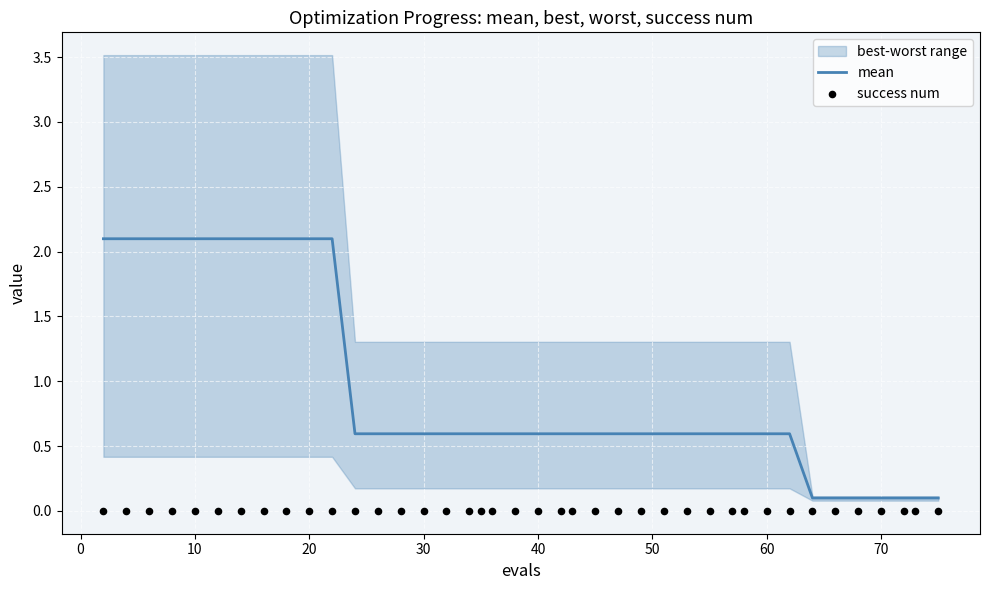

Is it true that mean equals 2.1 at 20?

True